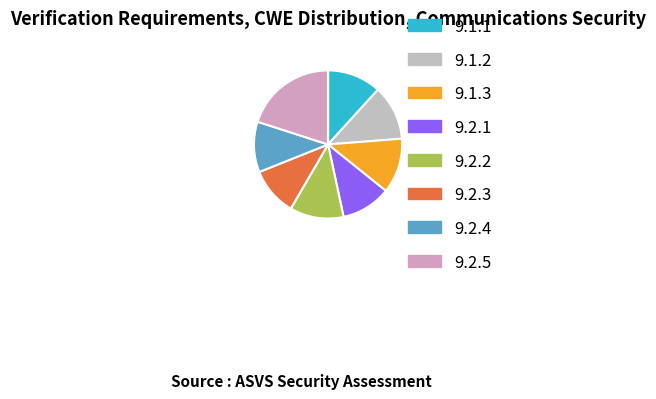

What is the change in value from 9.1.1 to 9.1.2?

+7